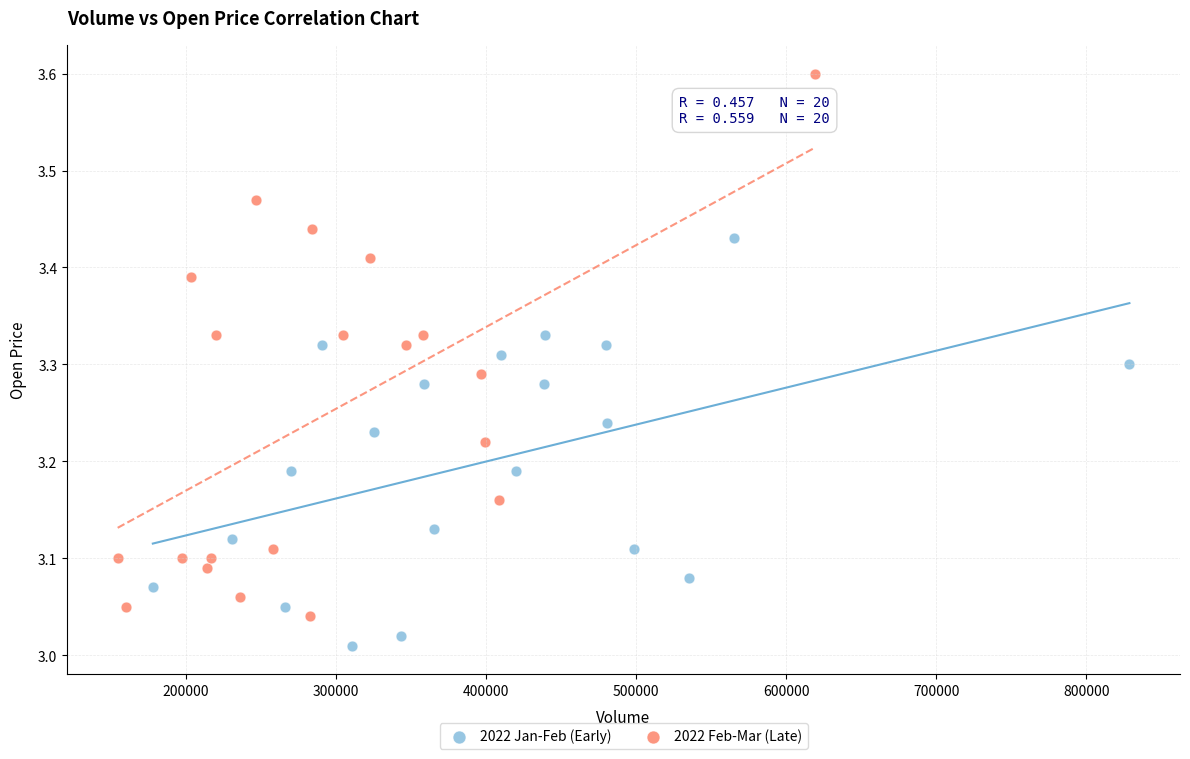

Which series contains the lowest Y value?

2022 Jan-Feb (Early)